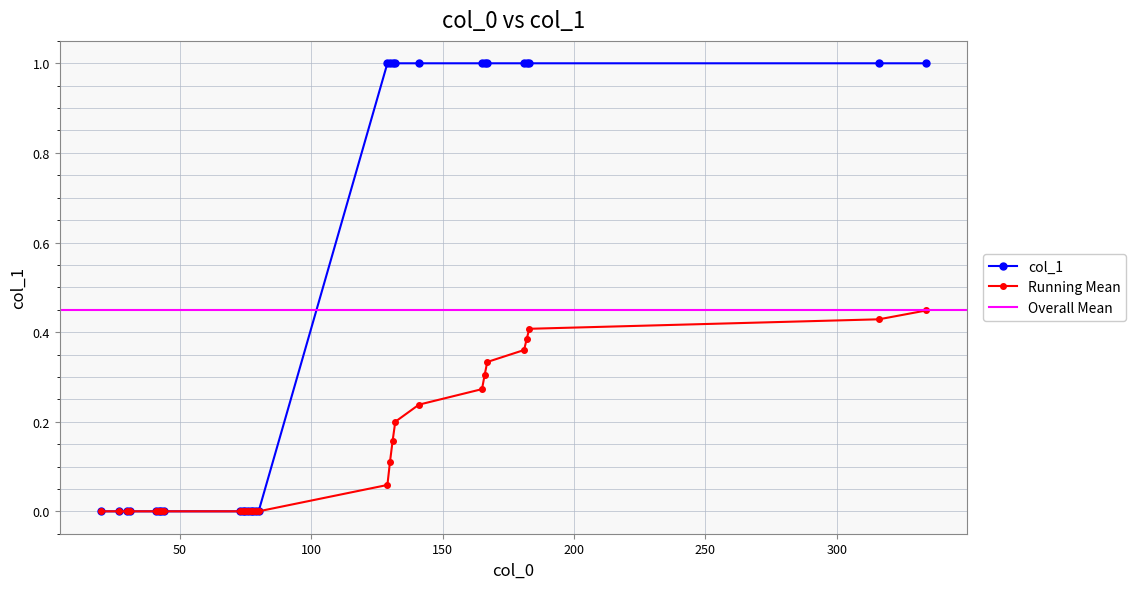

What is the value of the col_1 point at the 21st from the left?

1.0